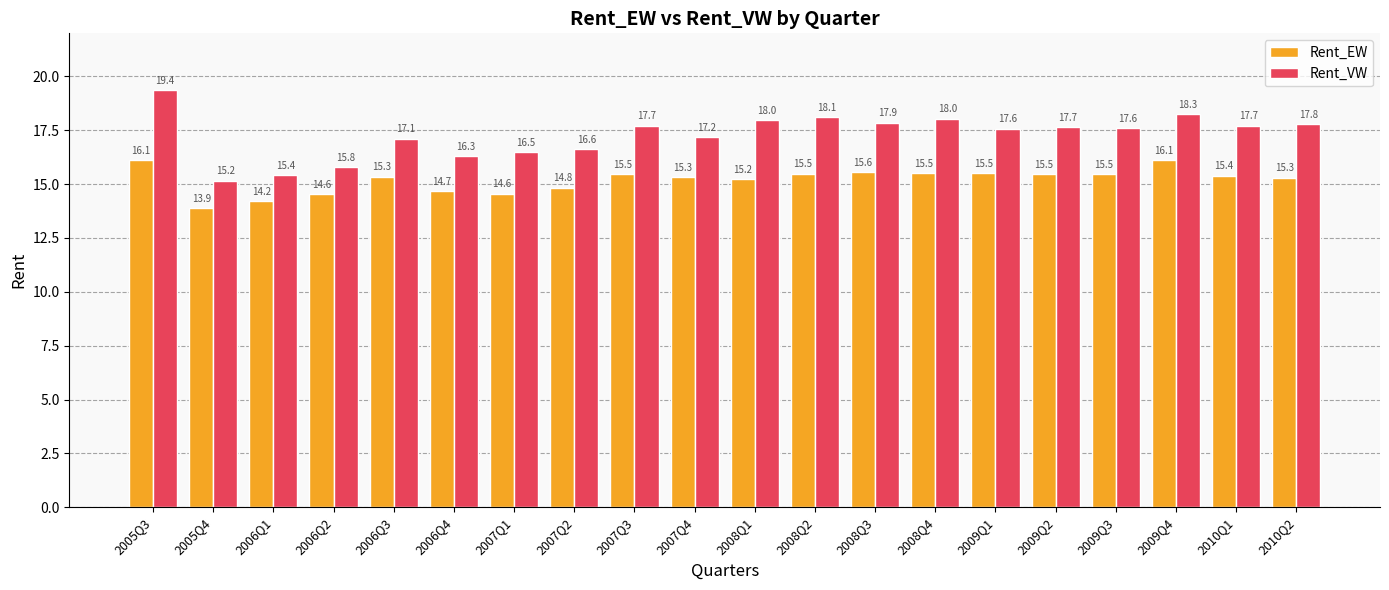

What position from the left is 2006Q2?

4